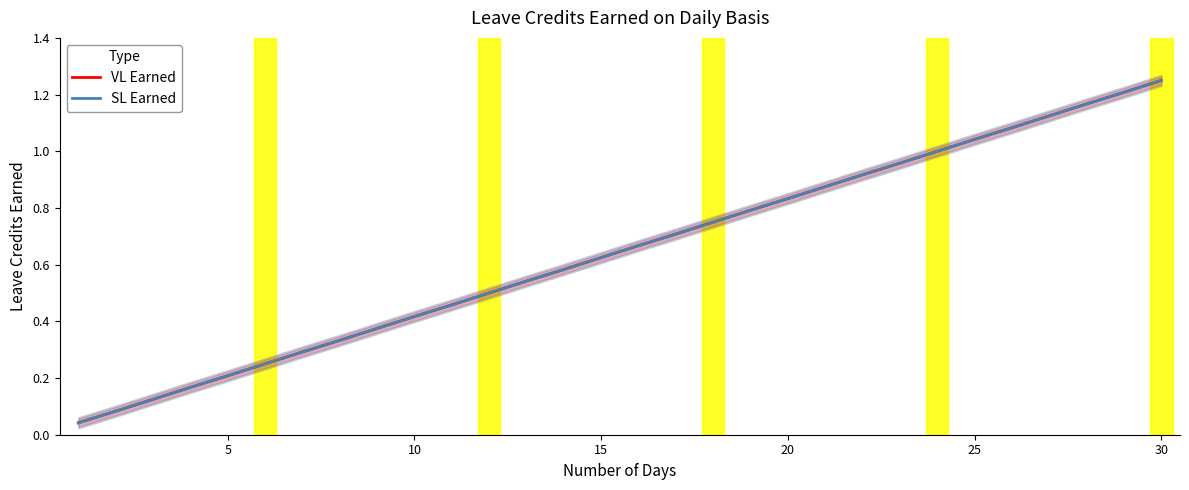

True or false: VL Earned has more than 0 points higher than both neighbors.

False